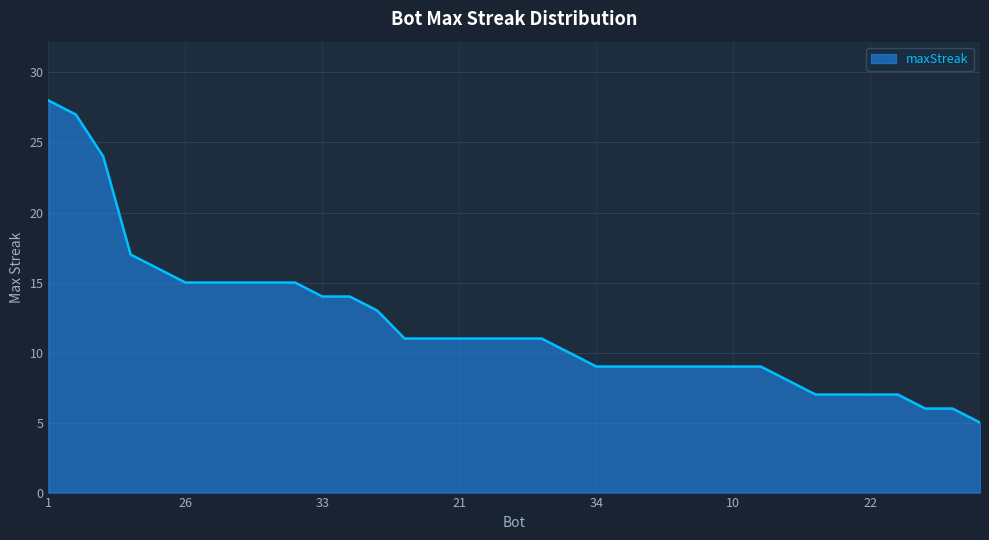

What is the difference between the second highest and minimum values?

22